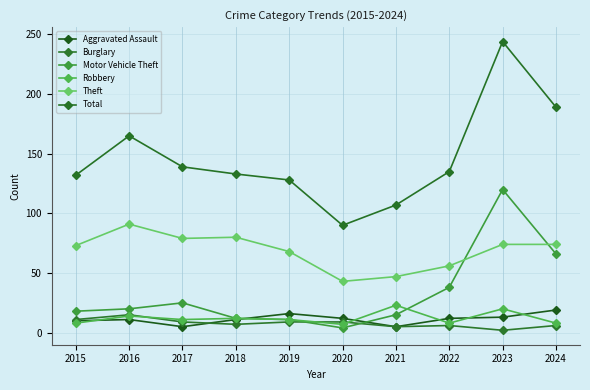

How many categories are shown in the chart?

10